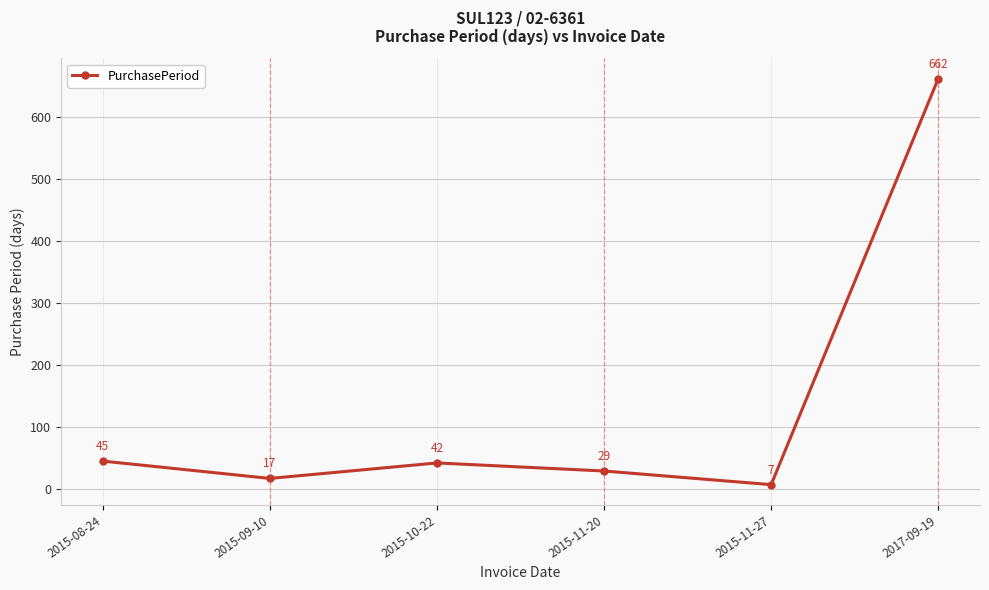

At which category does the chart reach its minimum across all series?

2015-11-27